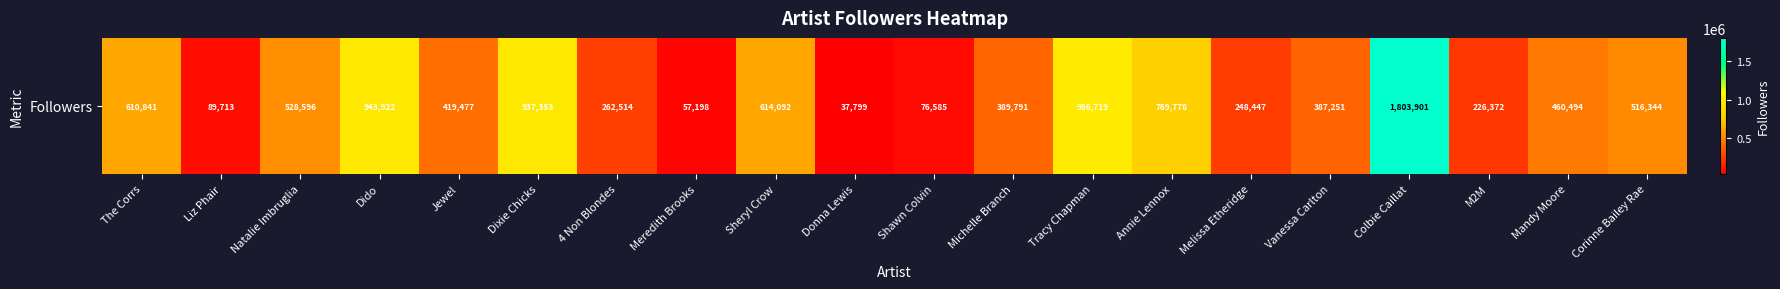

True or false: the data shows 956719 at Tracy Chapman.

True